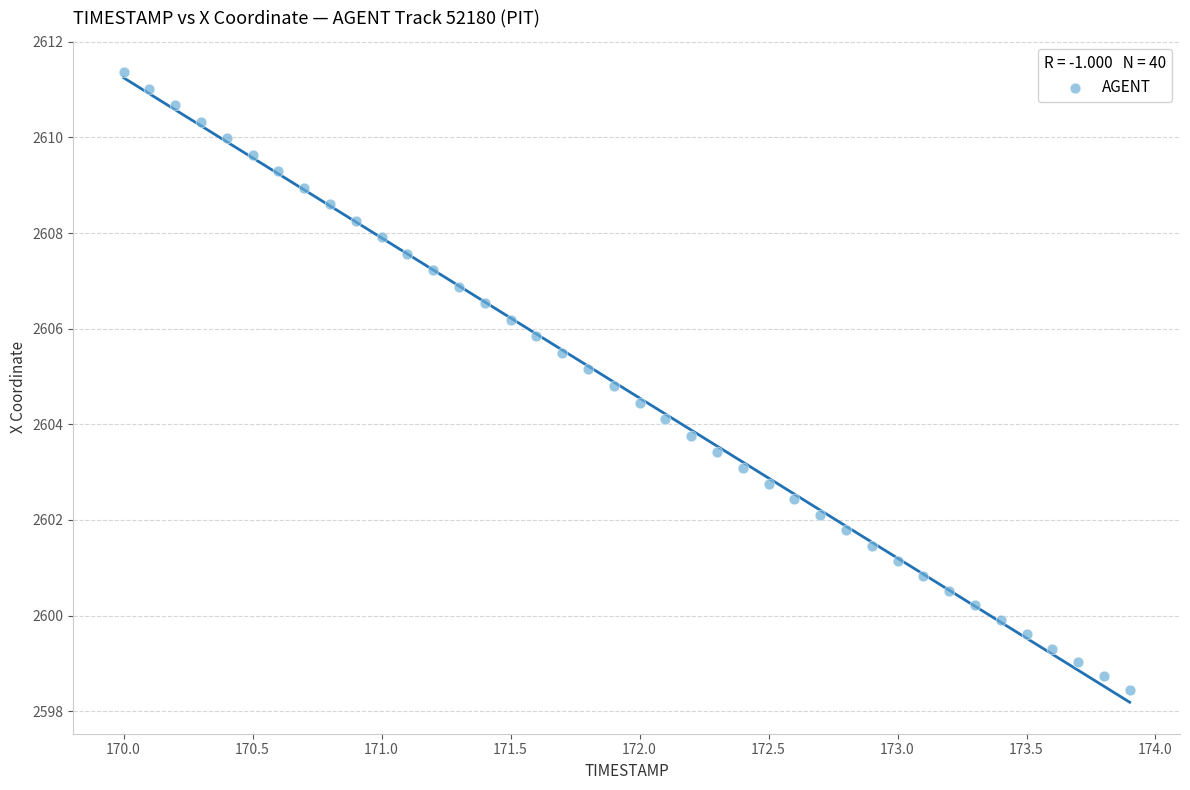

What is the range of X values (max minus min)?

3.9